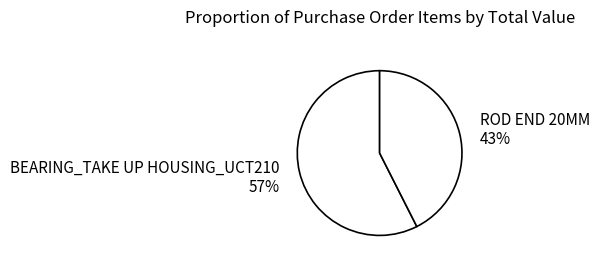

To the nearest percent, what is the average slice percentage?

50%